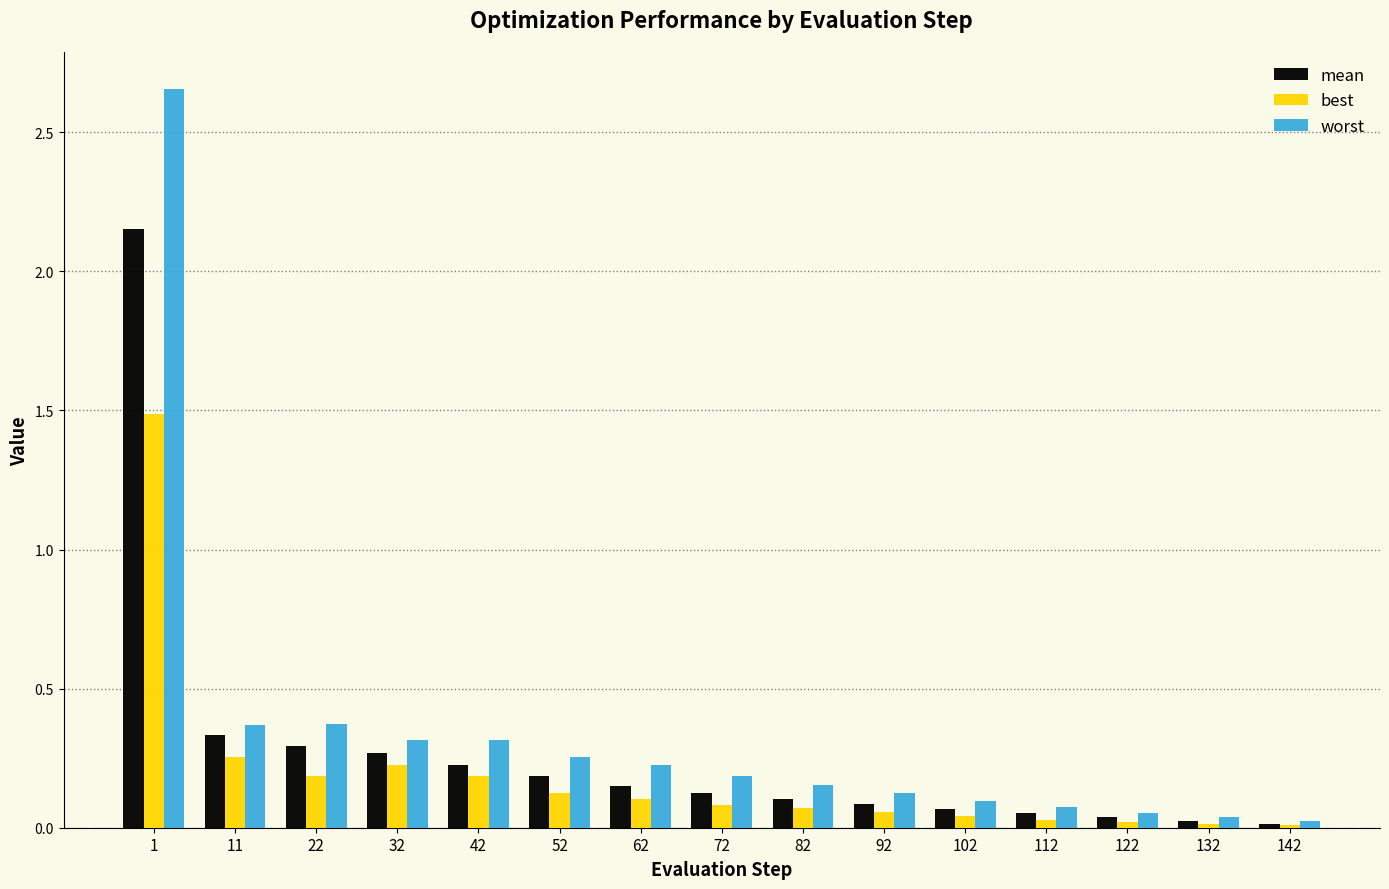

Is the value of mean at 62 greater than the value of worst at 122?

Yes